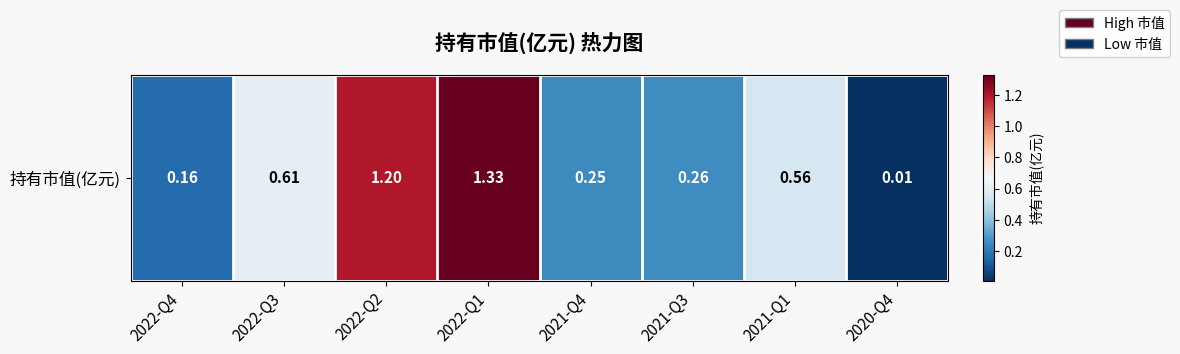

Which category has the lowest value across all series?

2020-Q4